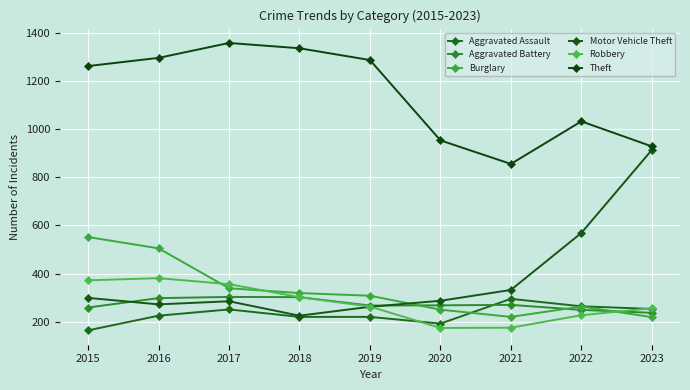

At which category does Burglary reach its first local valley?

2021